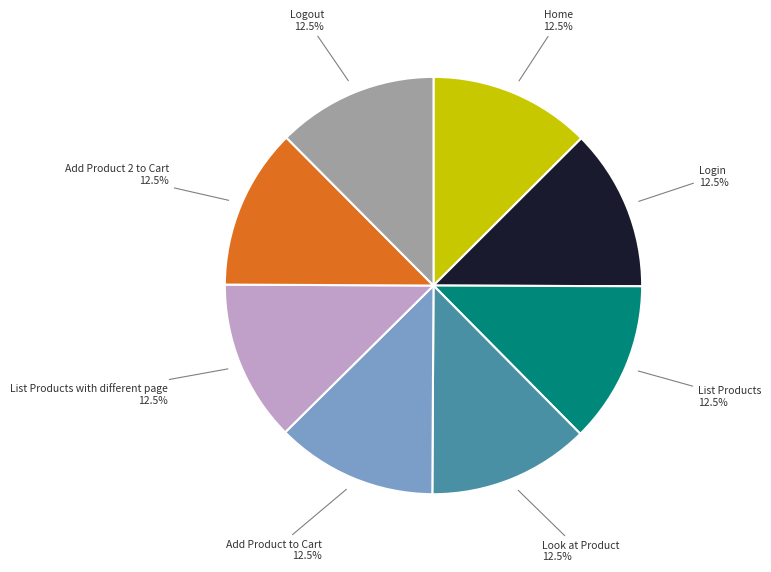

Does Home 12.5% account for over 50% of the chart?

No